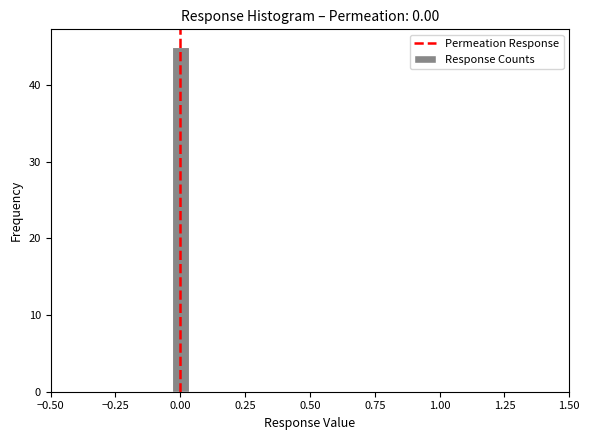

Read against the x-axis, roughly where is the centre of the tallest bar?

0.00